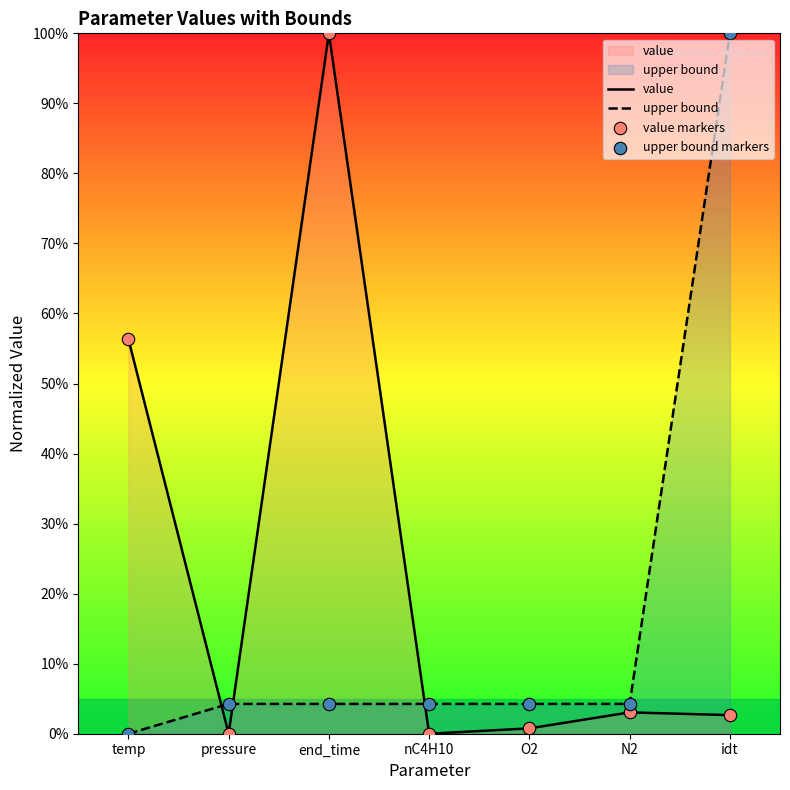

At how many categories does at least one series exceed 75?

2